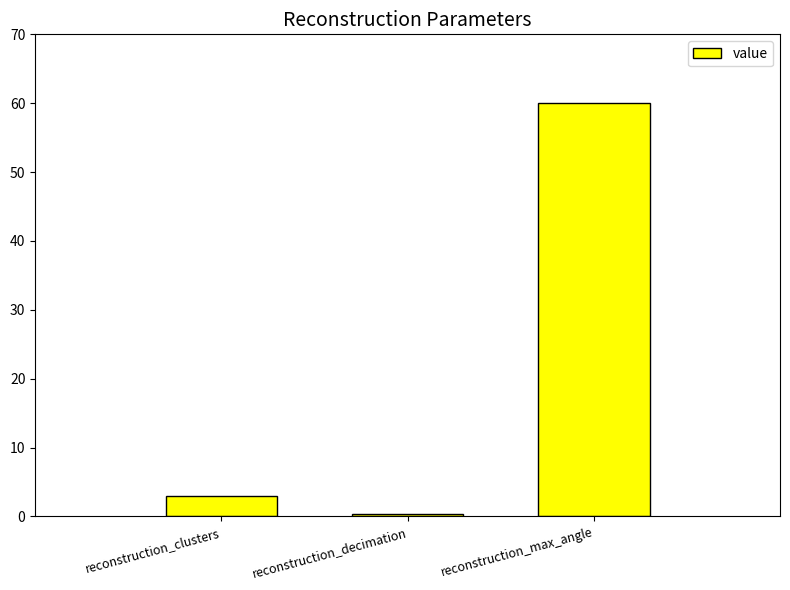

Reading left to right, extract all data points from this chart.

reconstruction_clusters=3.0	reconstruction_decimation=0.3	reconstruction_max_angle=60.0